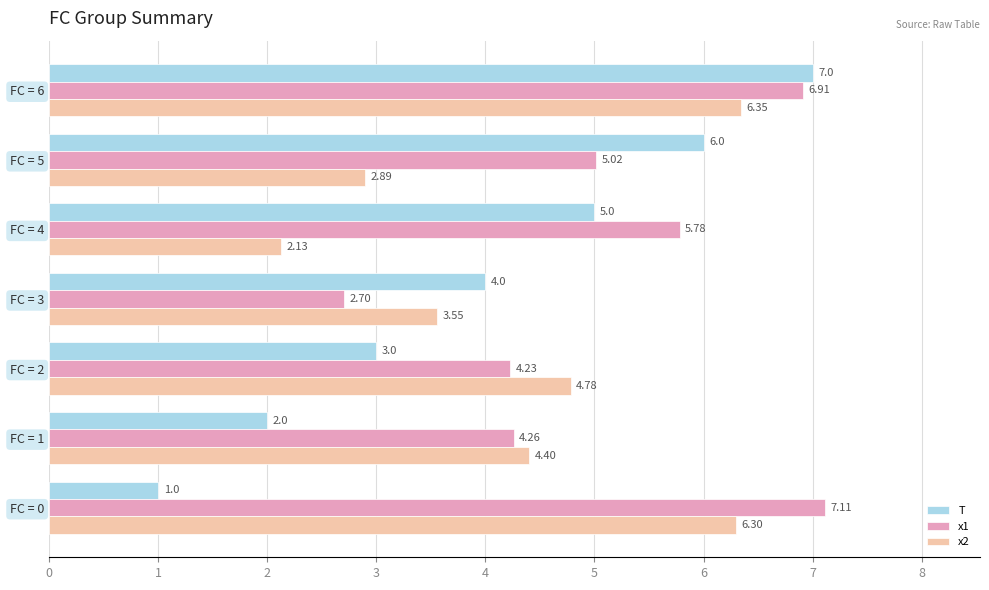

Which category has the lowest value in the x2 series?

FC = 4